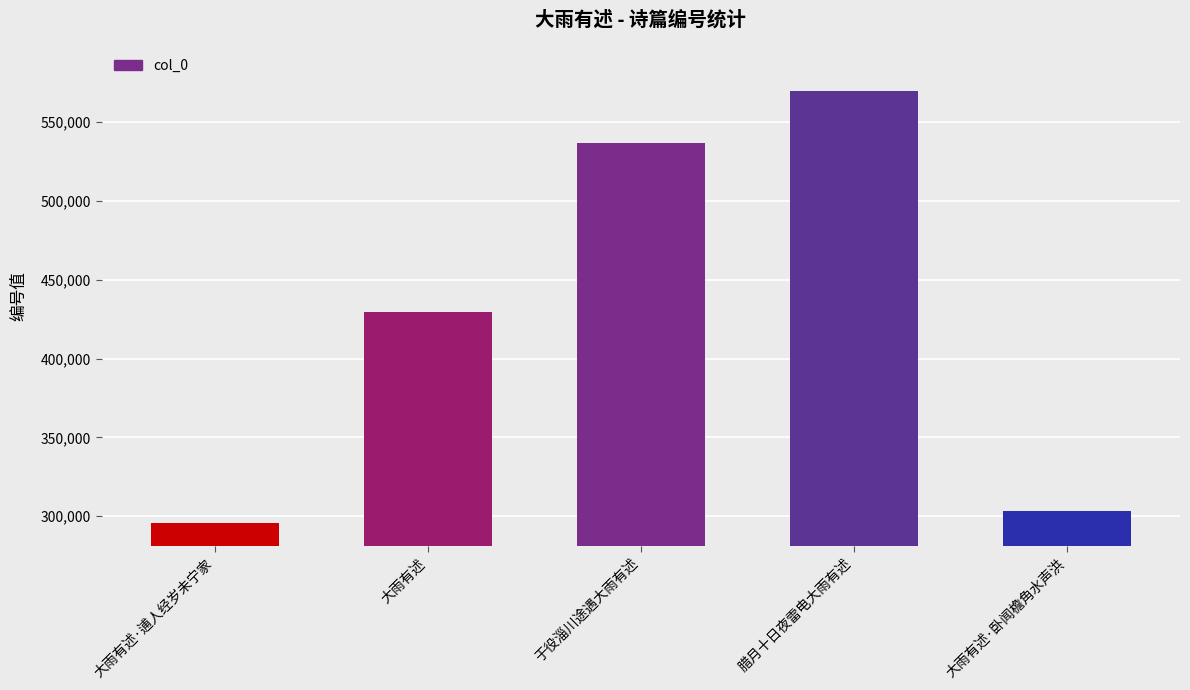

What is the average value?

426992